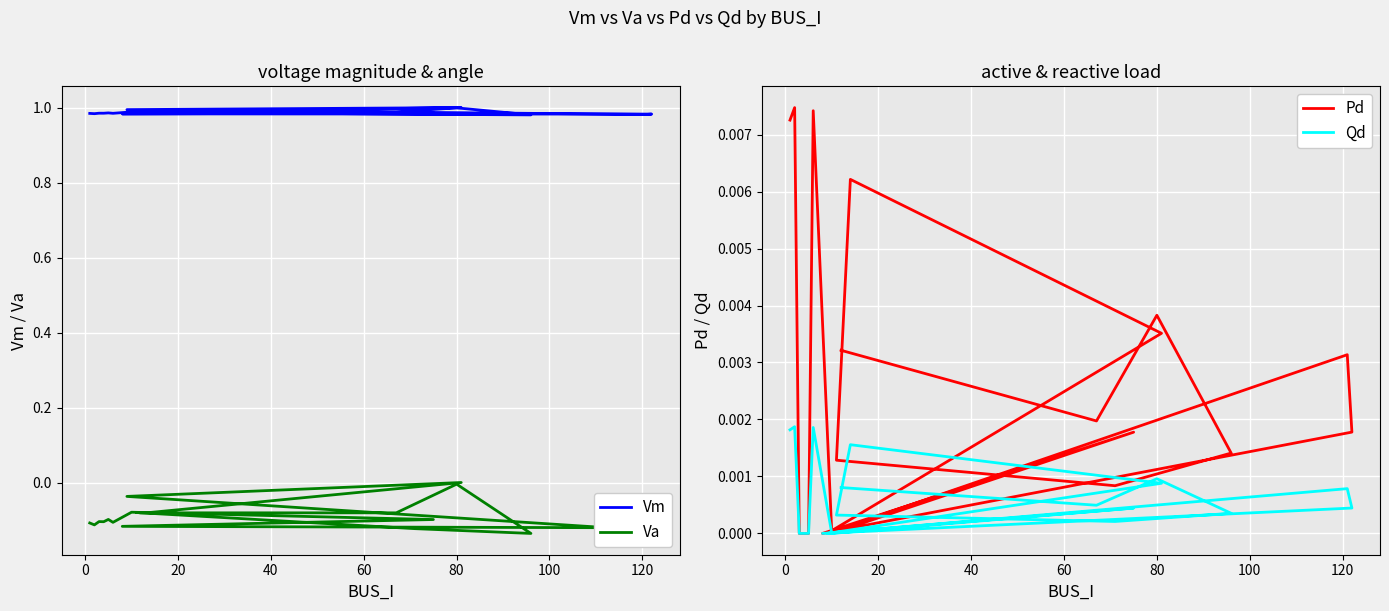

What is the value of the Va point at the 14th from the left?

-0.1